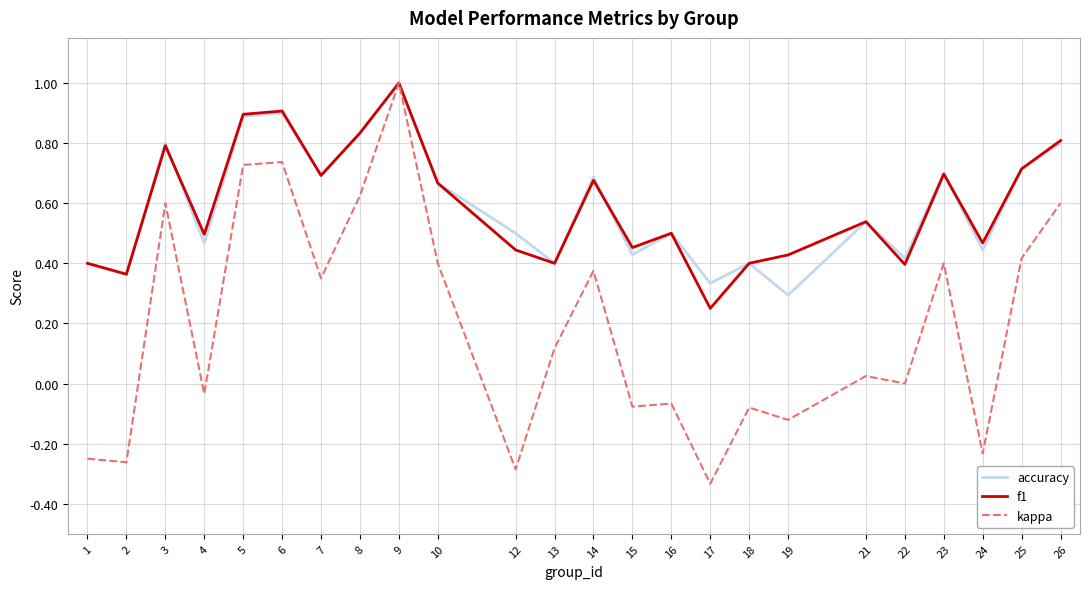

True or false: kappa has a value of -0.0 at 16.

False